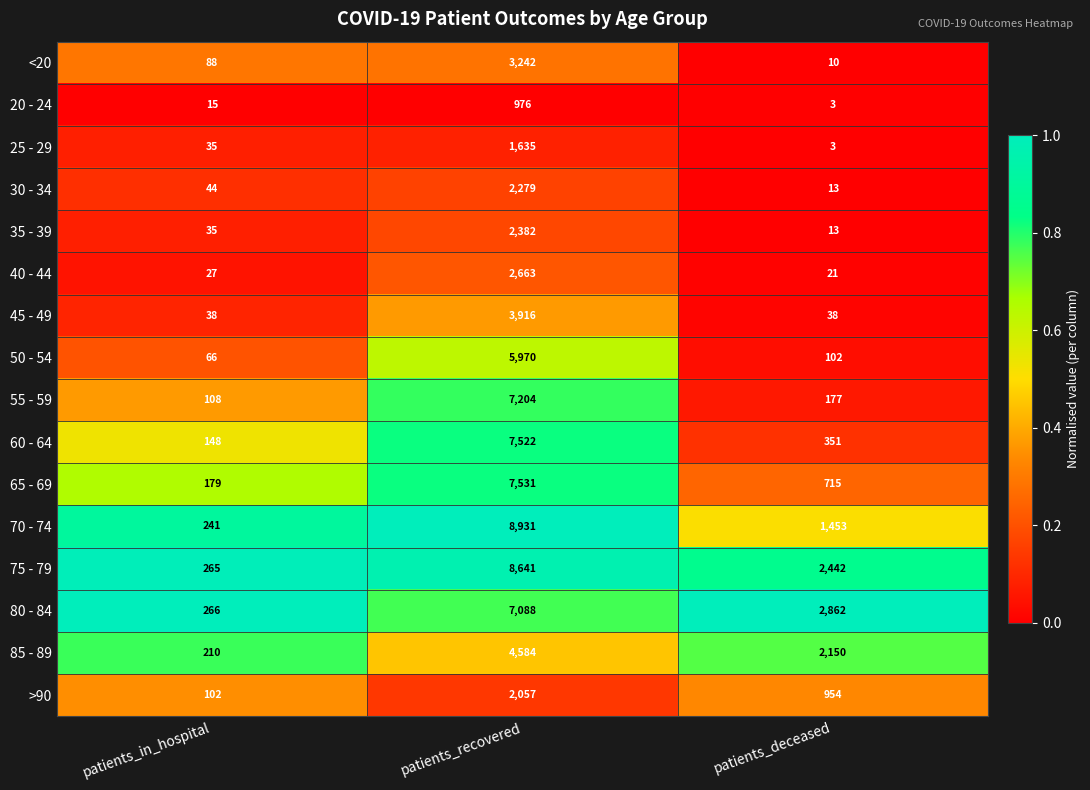

How many categories are shown in the chart?

3